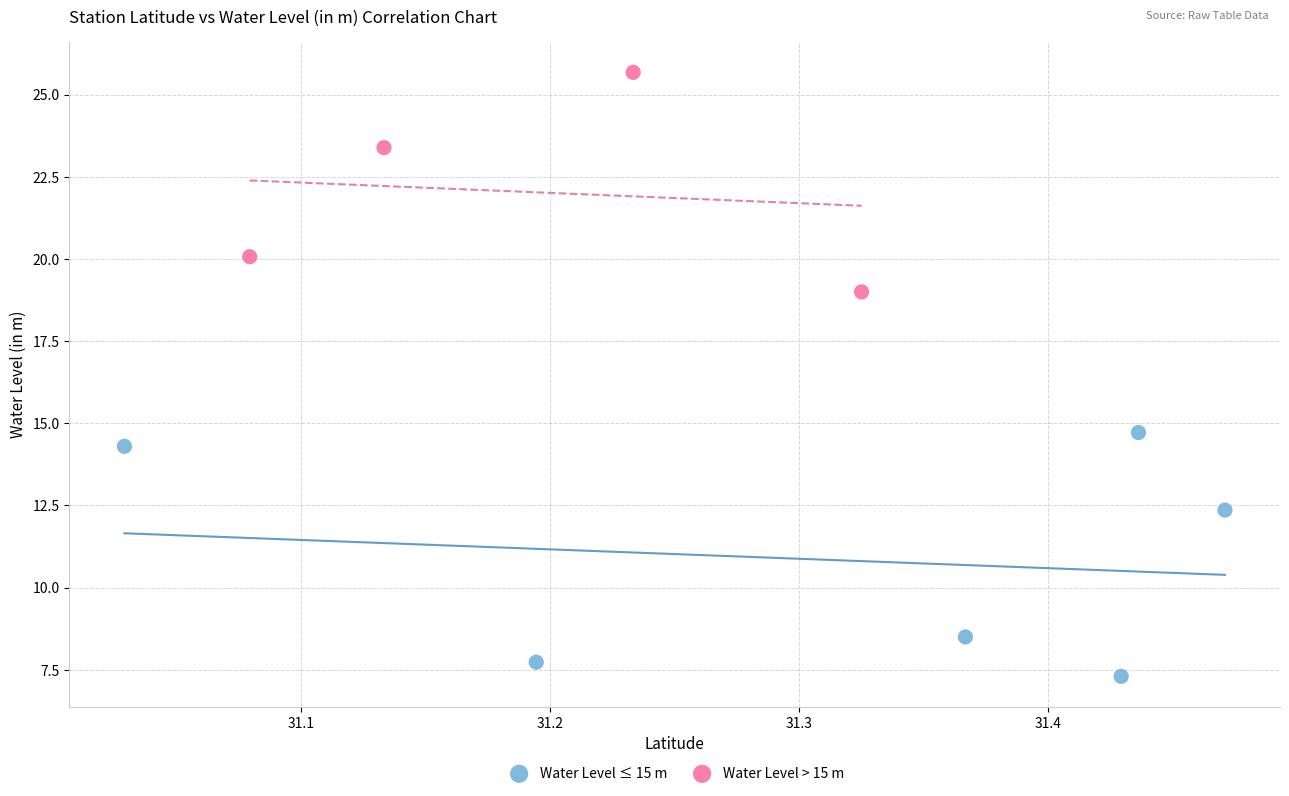

Which series contains the lowest Y value?

Water Level ≤ 15 m